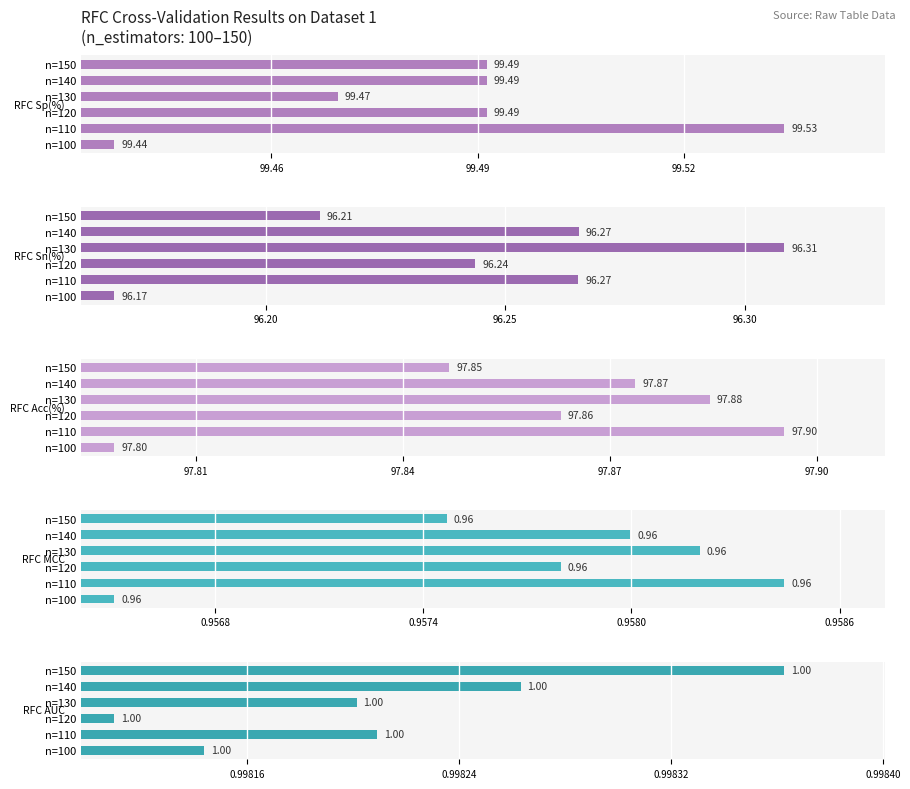

Rank the series at n=130 from lowest to highest value.

RFC MCC, RFC AUC, RFC Sn(%), RFC Acc(%), RFC Sp(%)